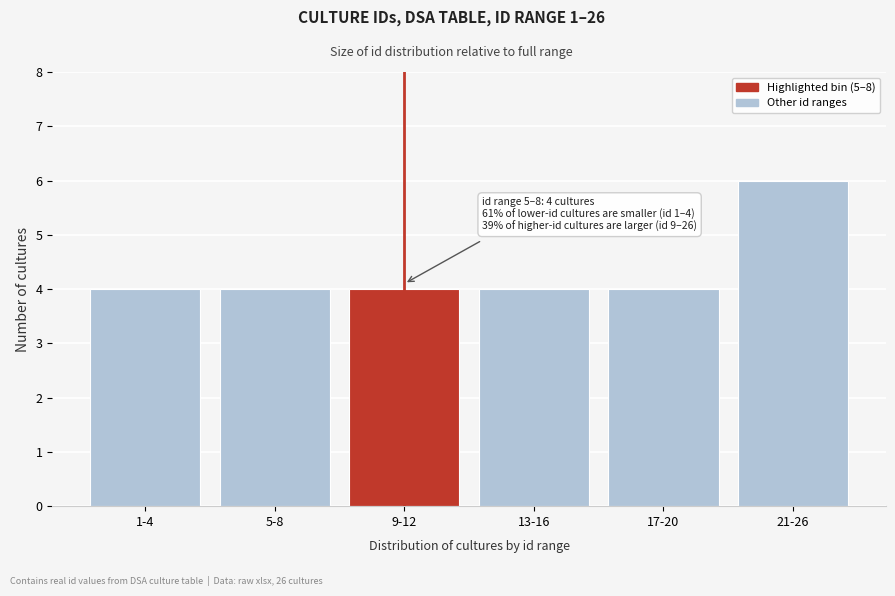

Reading right to left, what are all the values shown in this chart?

6	4	4	4	4	4